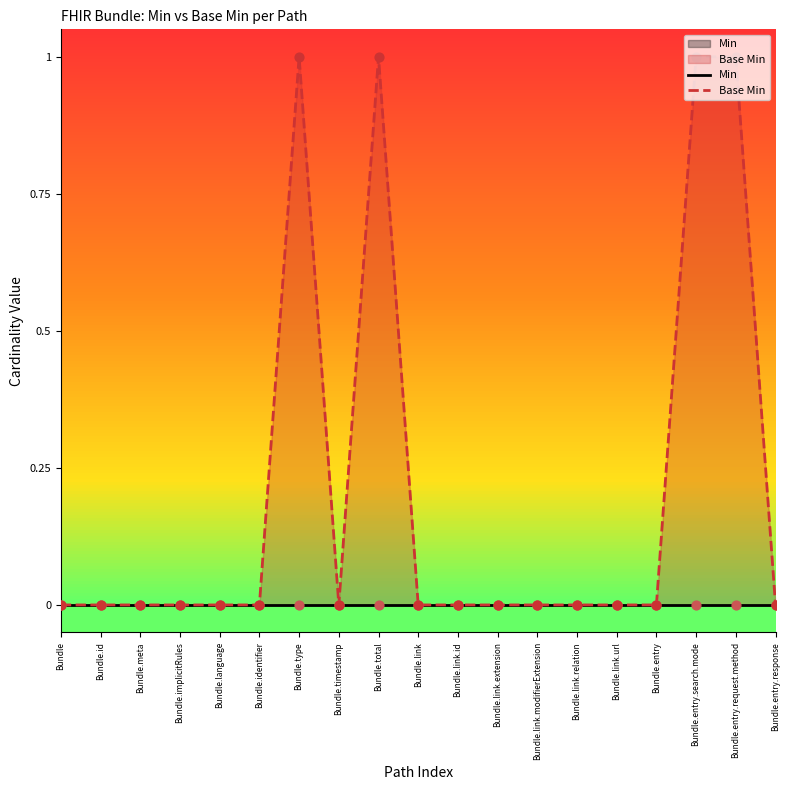

What are all the series names shown in the legend?

Min, Base Min